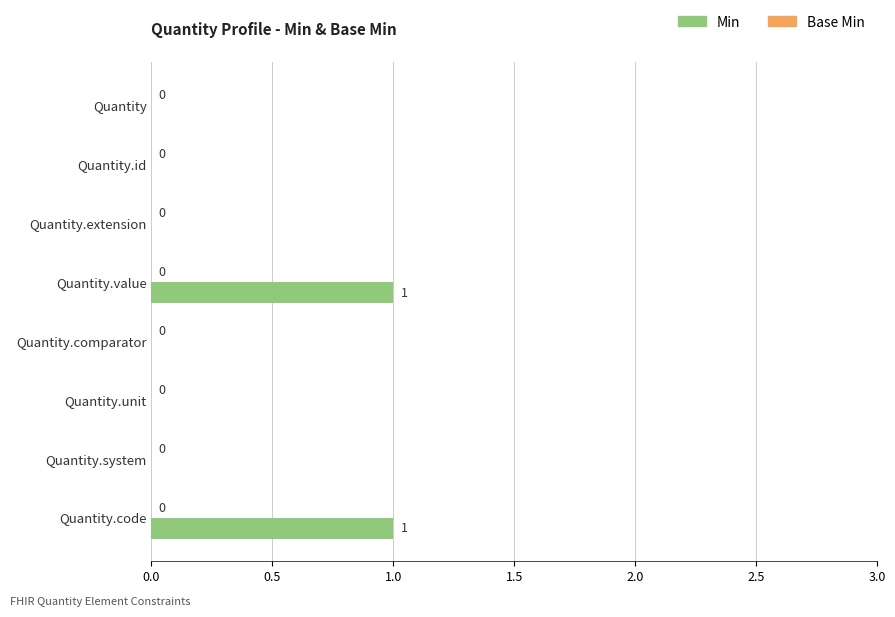

What is the change in value from Quantity.extension to Quantity.value?

+1